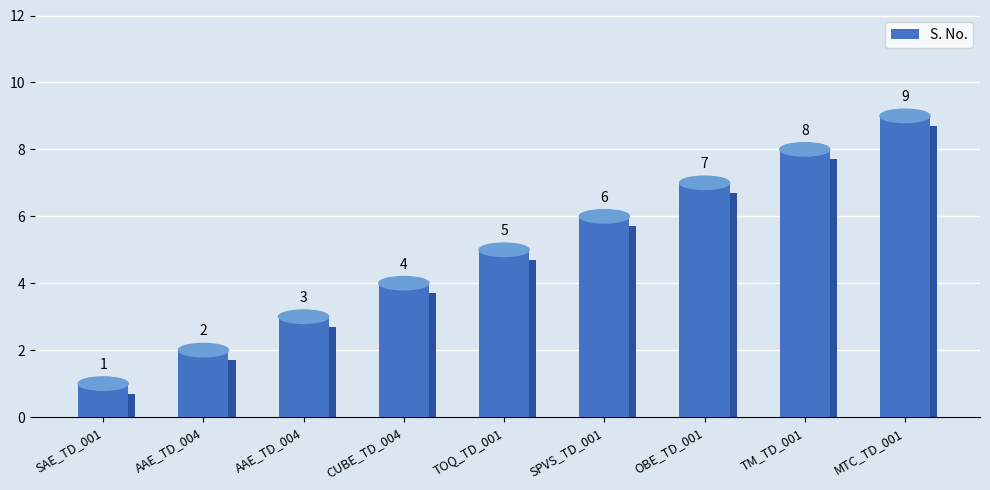

How many distinct data groups are displayed?

1